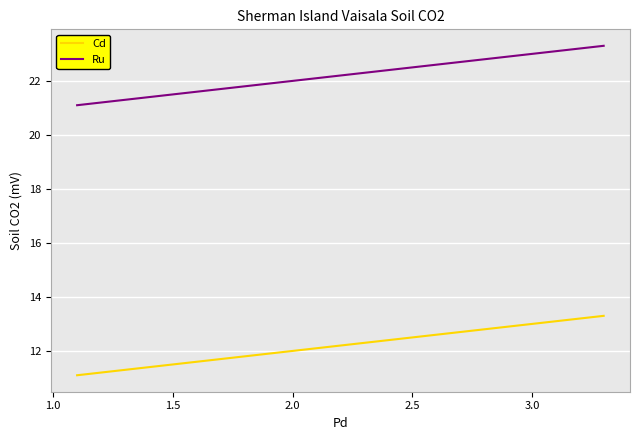

What is the difference between the second highest and minimum values in the Ru series?

1.1